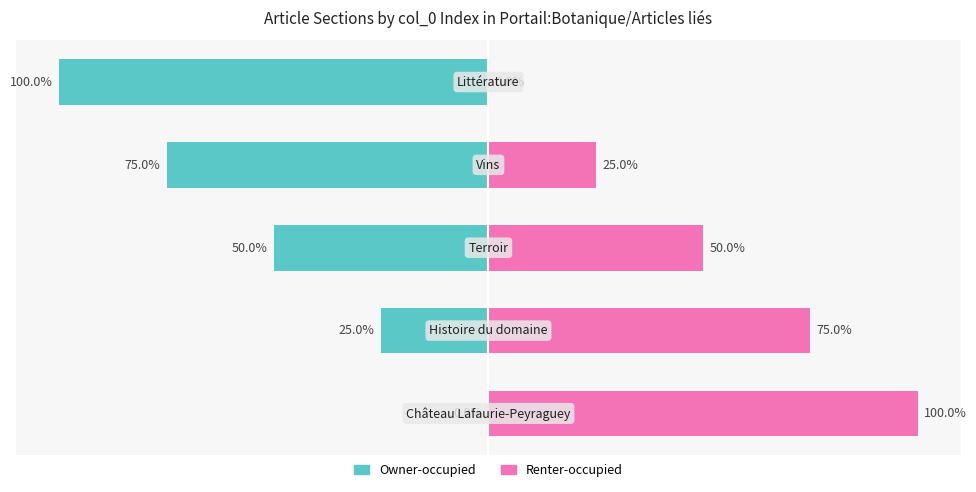

What are all the series names shown in the legend?

Owner-occupied, Renter-occupied